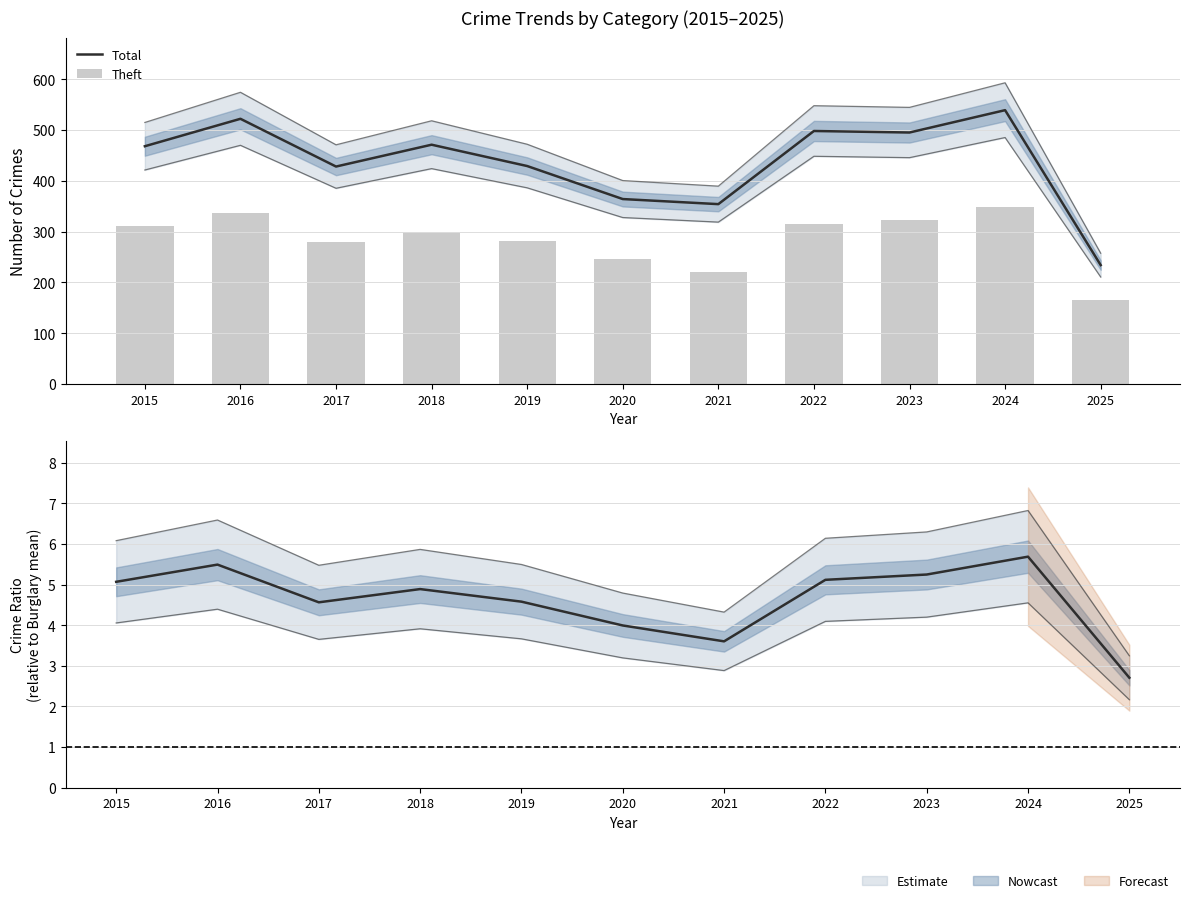

List the series in order of their peak value, lowest first.

Theft, Total